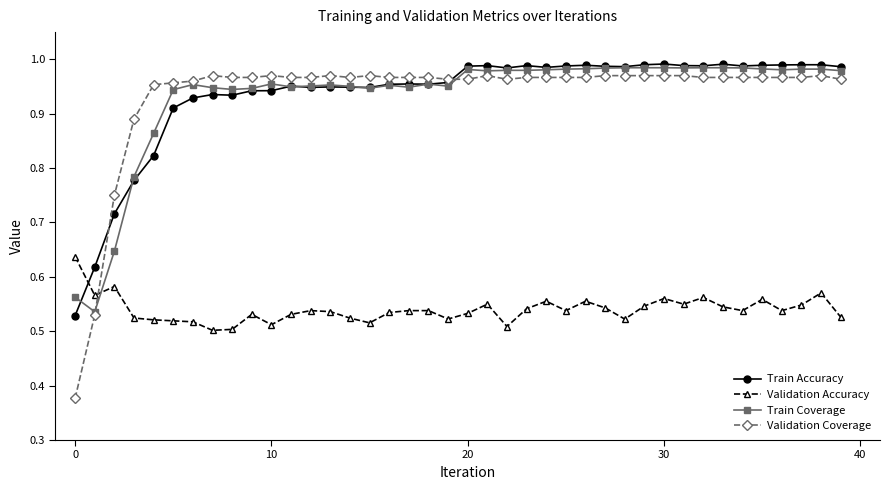

Which series has the widest spread of values?

Validation Coverage